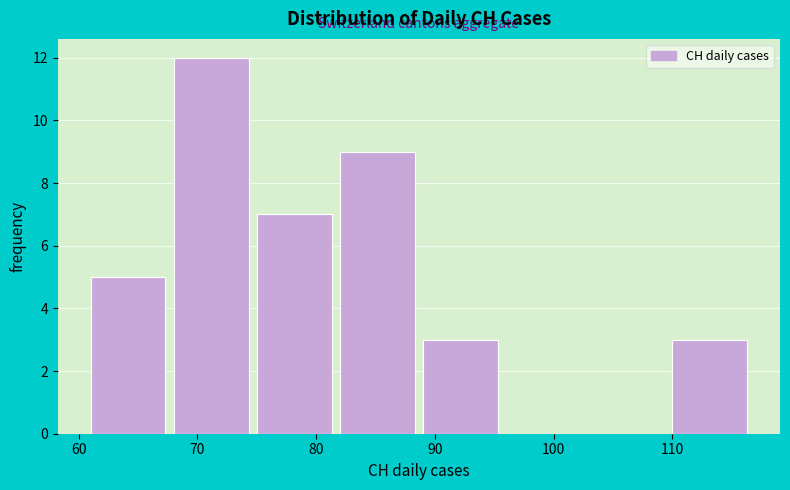

Over which range of the x-axis is the bar tallest?

68 to 75